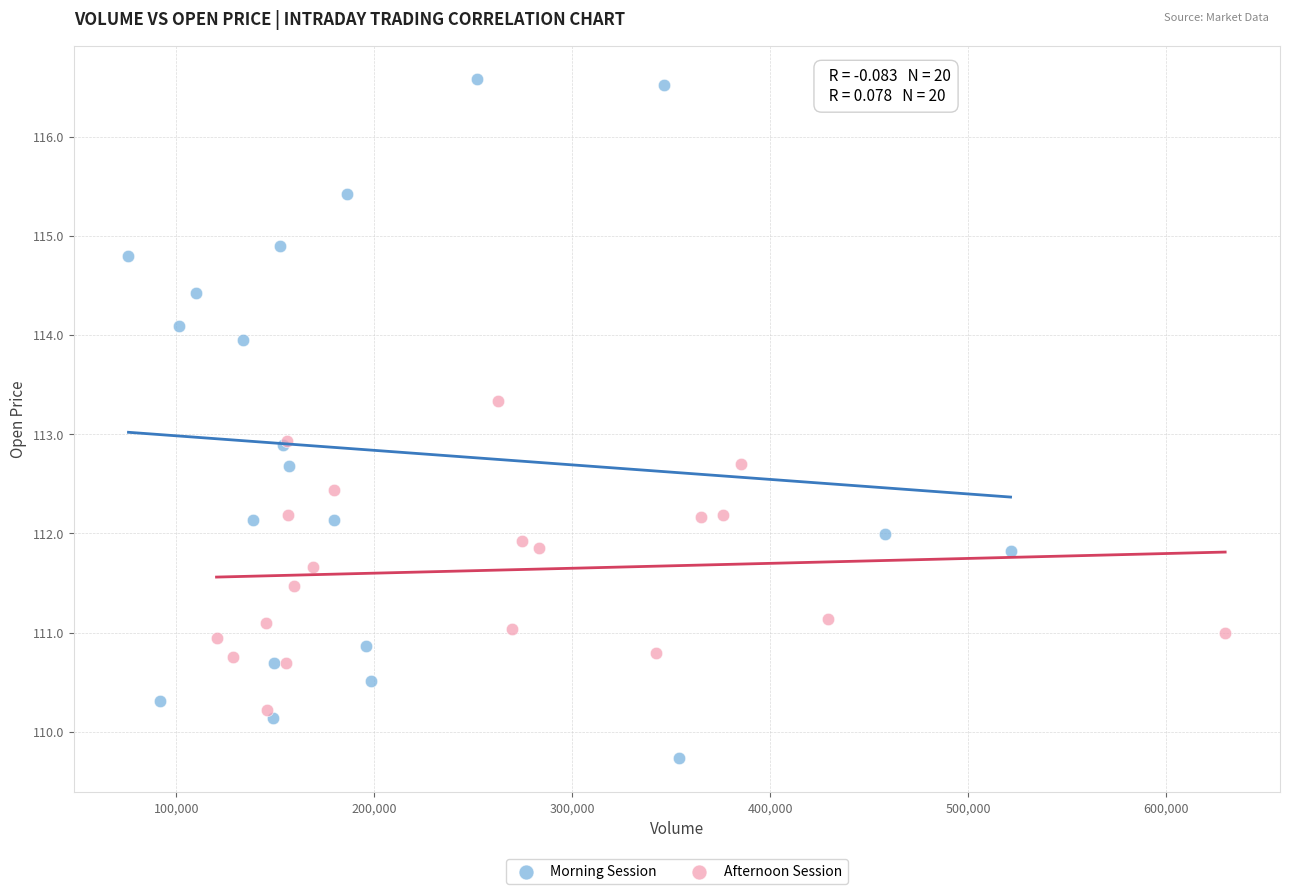

Which series contains the highest Y value?

Morning Session